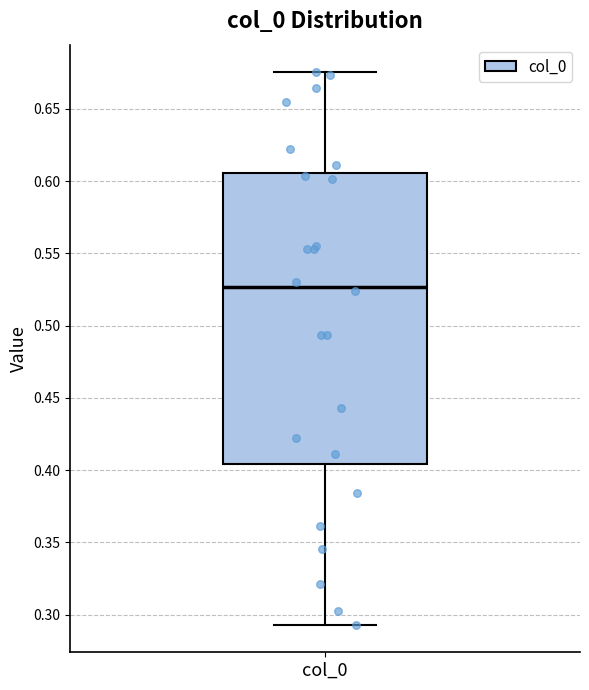

Transcribe this box plot: give where the median line is, the range the box spans, and where the two whiskers end, as read against the y-axis. The values are not printed on the chart, so give them approximately, as read against the axis.

median 0.525, box 0.405 to 0.605, whiskers 0.295 to 0.675